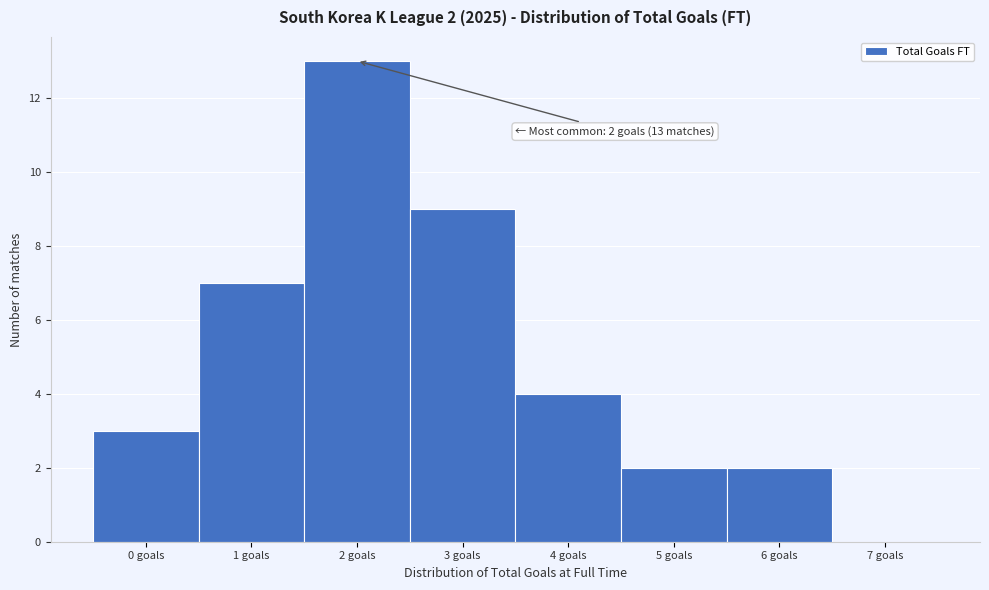

Over which range of the x-axis is the bar tallest?

1.5 to 2.5